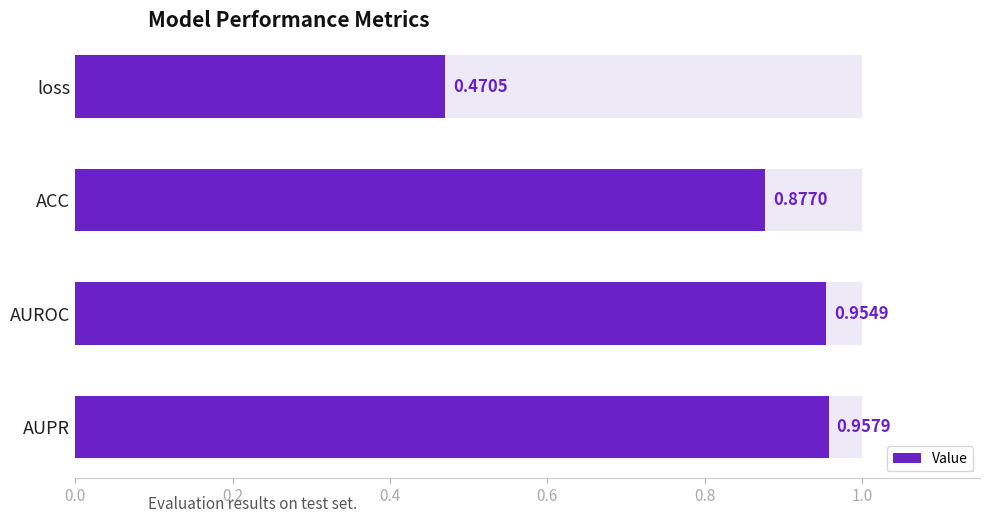

Reading left to right, transcribe all the data shown in this chart.

0.5	0.9	1.0	1.0